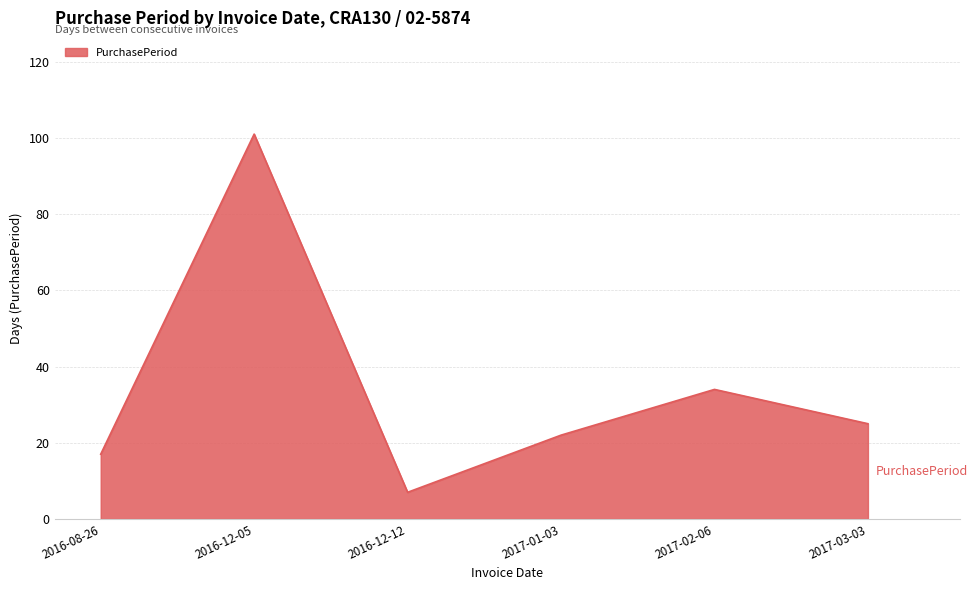

What is the difference between the second highest and minimum values?

27